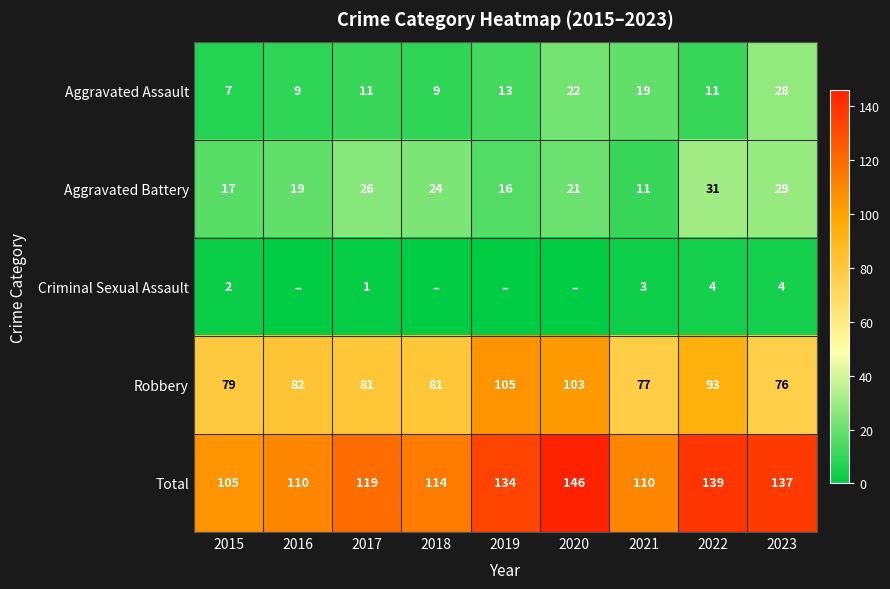

Rank the series at 2021 from lowest to highest value.

Criminal Sexual Assault, Aggravated Battery, Aggravated Assault, Robbery, Total